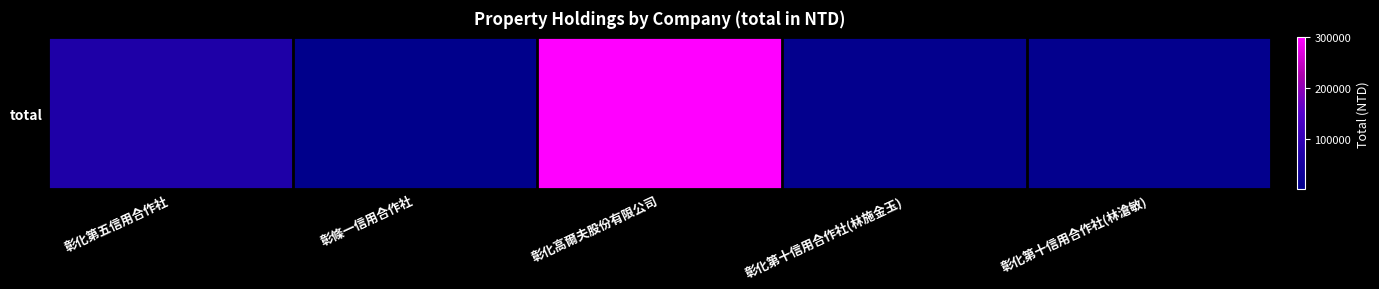

What is the minimum value shown in the chart?

2000